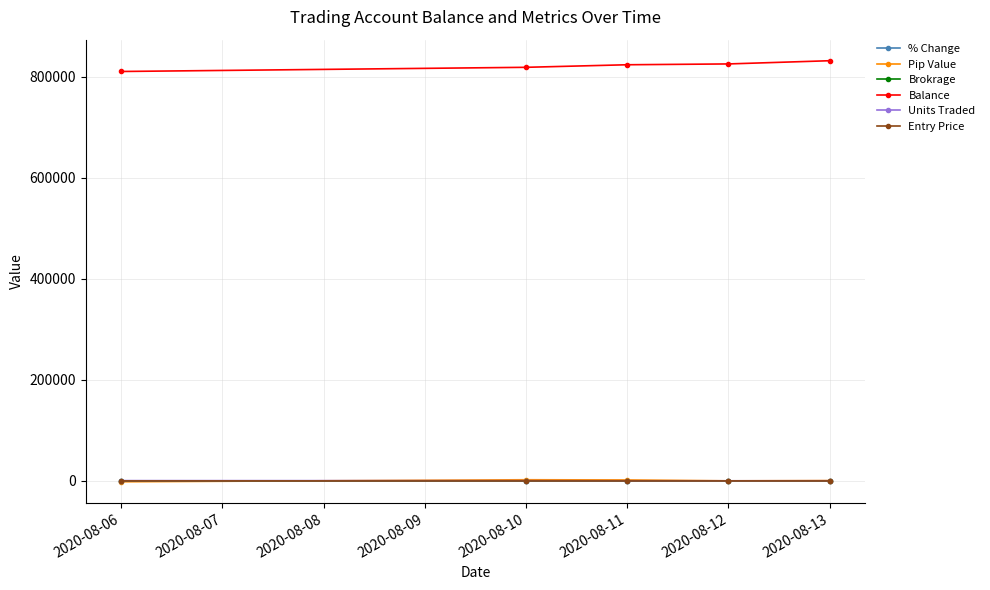

What is the value of the Balance point at the 1st from the left?

810157.0